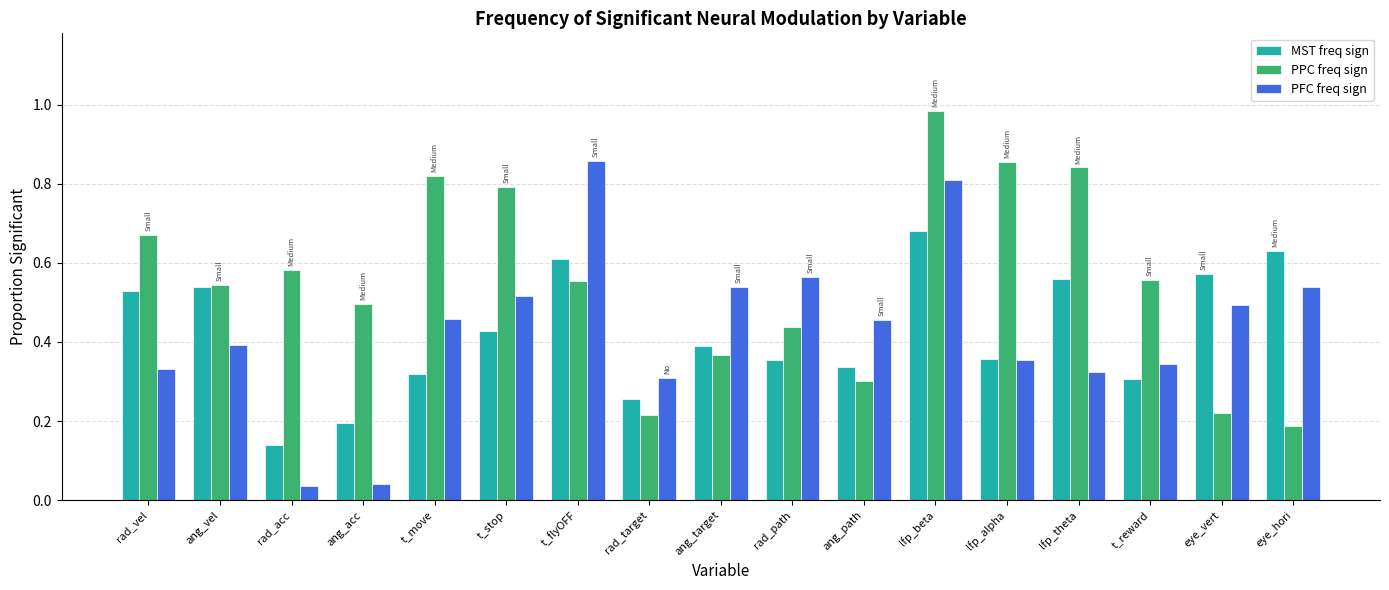

How many categories are shown in the chart?

17